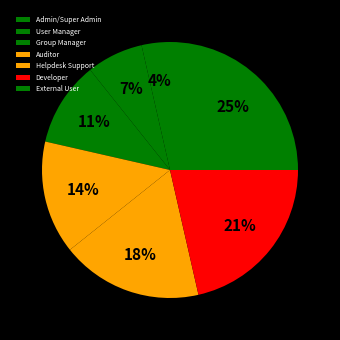

Which slice is the smallest?

Admin/Super Admin